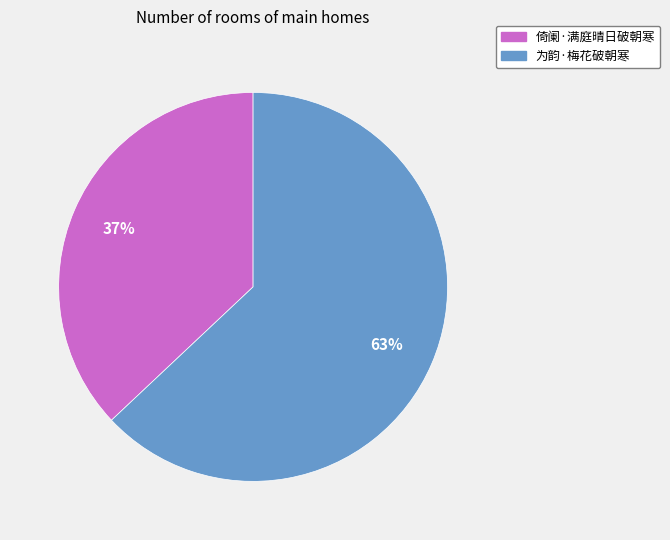

How many slices are in this pie chart?

2